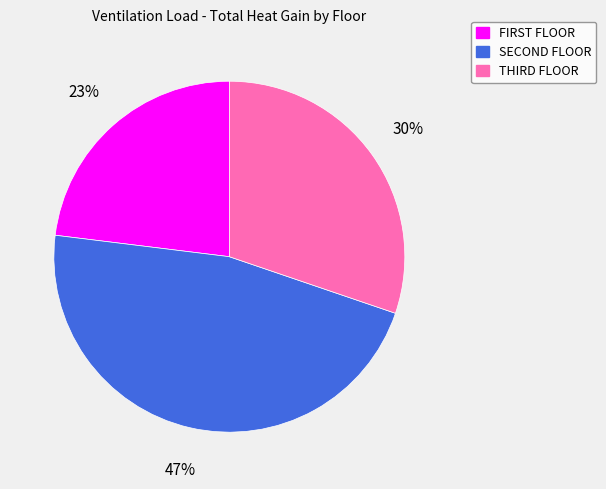

Count the number of slices in the pie.

3